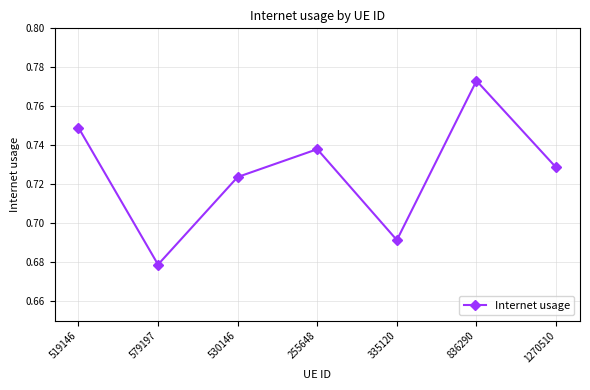

The value at 836290 is 1.3. True or false?

False